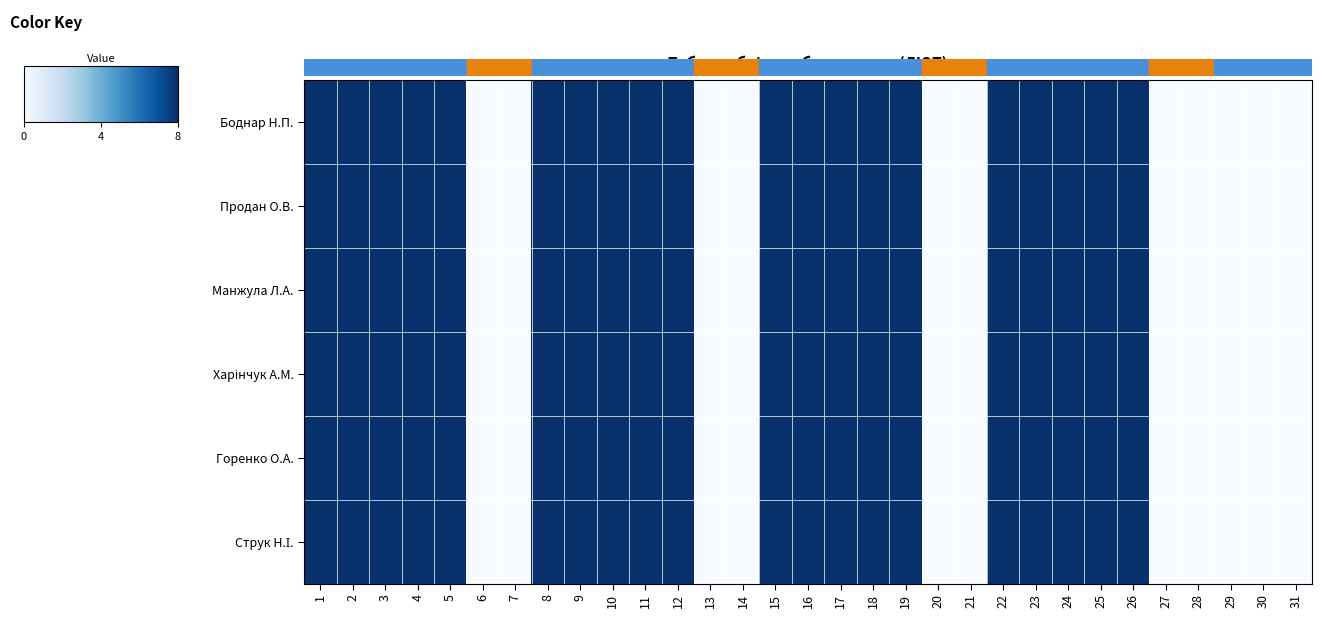

How many categories are shown in the chart?

31